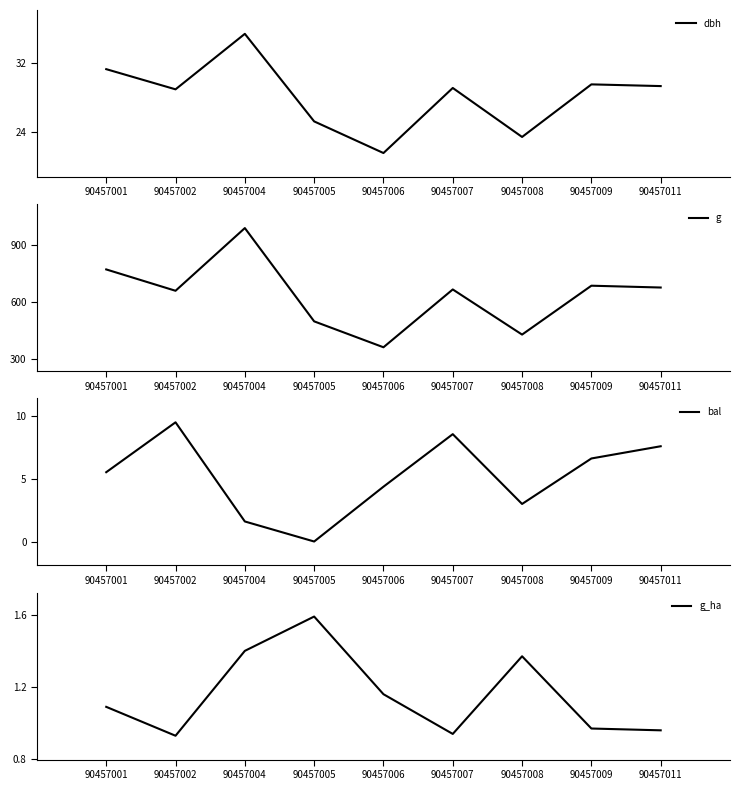

True or false: dbh and g_ha intersect in this chart.

False